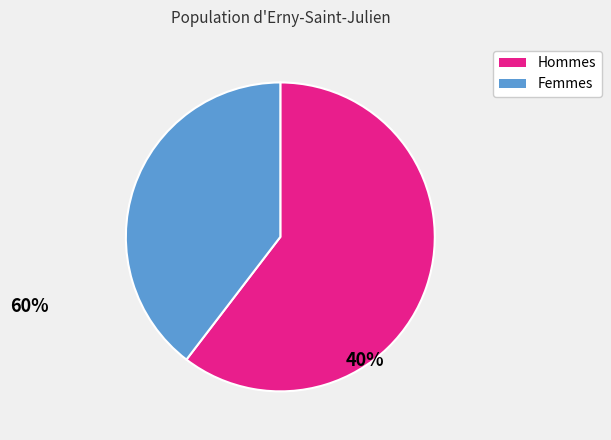

Approximately how many times larger is the value at Femmes compared to Hommes?

0.7